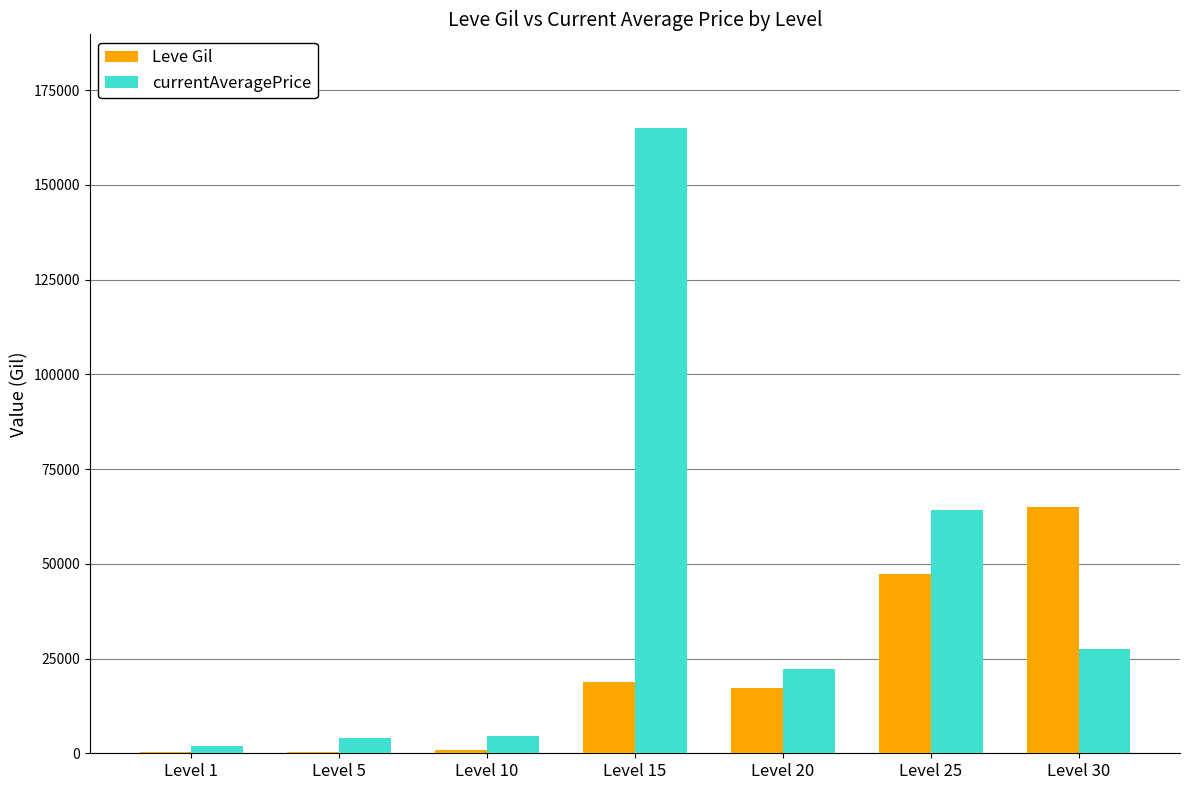

Which series changed the most between Level 1 and Level 15?

currentAveragePrice